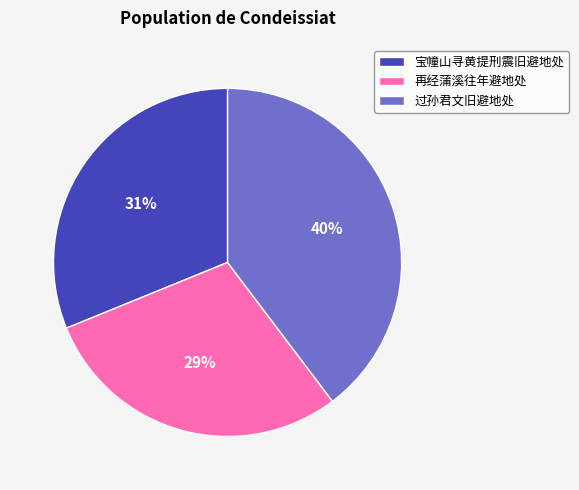

Is it true that 宝幢山寻黄提刑震旧避地处 is 6% of the pie?

False